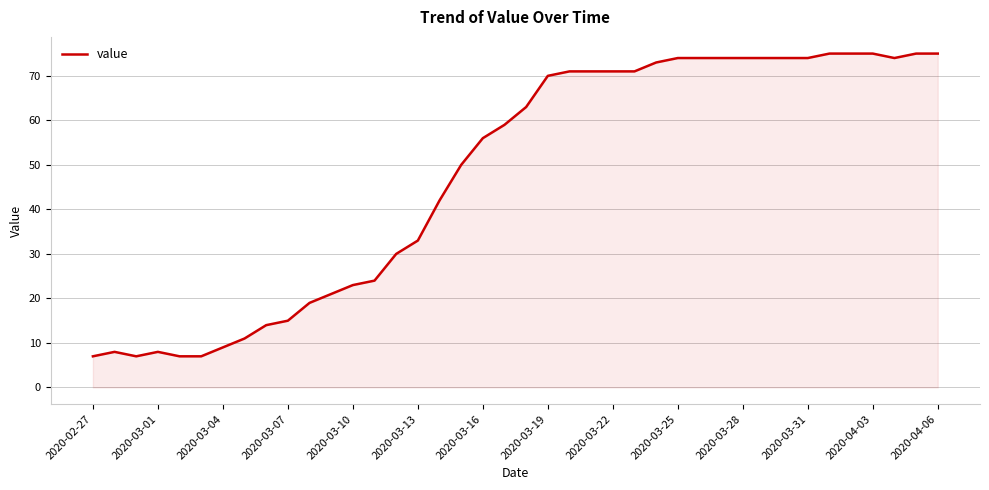

What is the greatest value displayed?

75